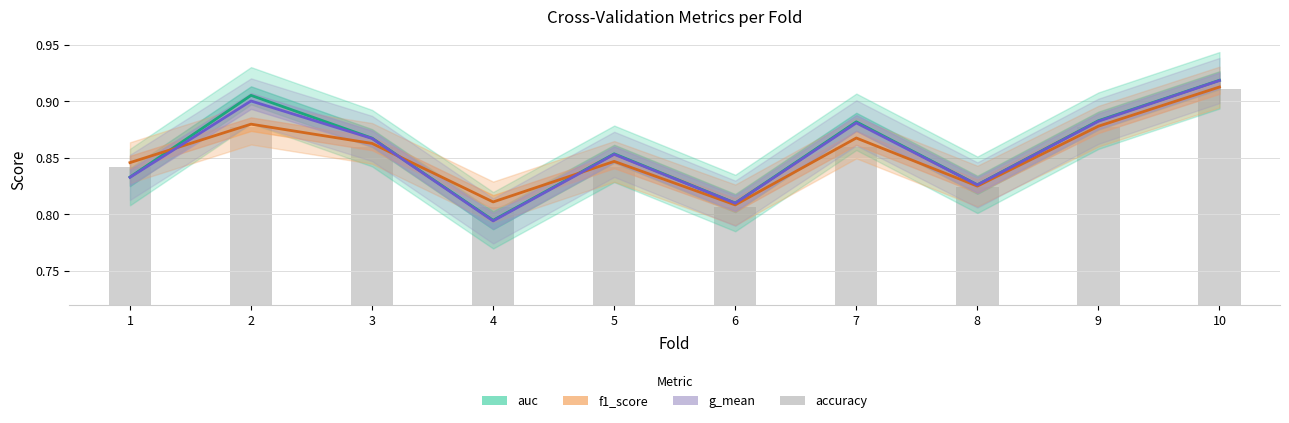

What is the value of the f1_score bar at the 5th from the left?

0.8